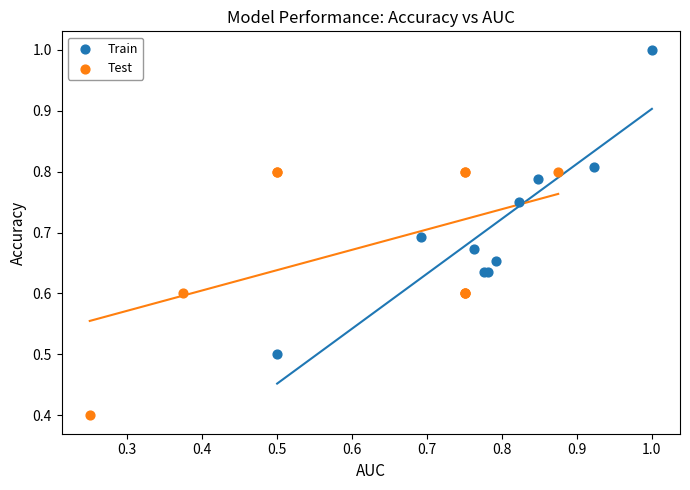

Which series has the widest spread of Y values?

Train